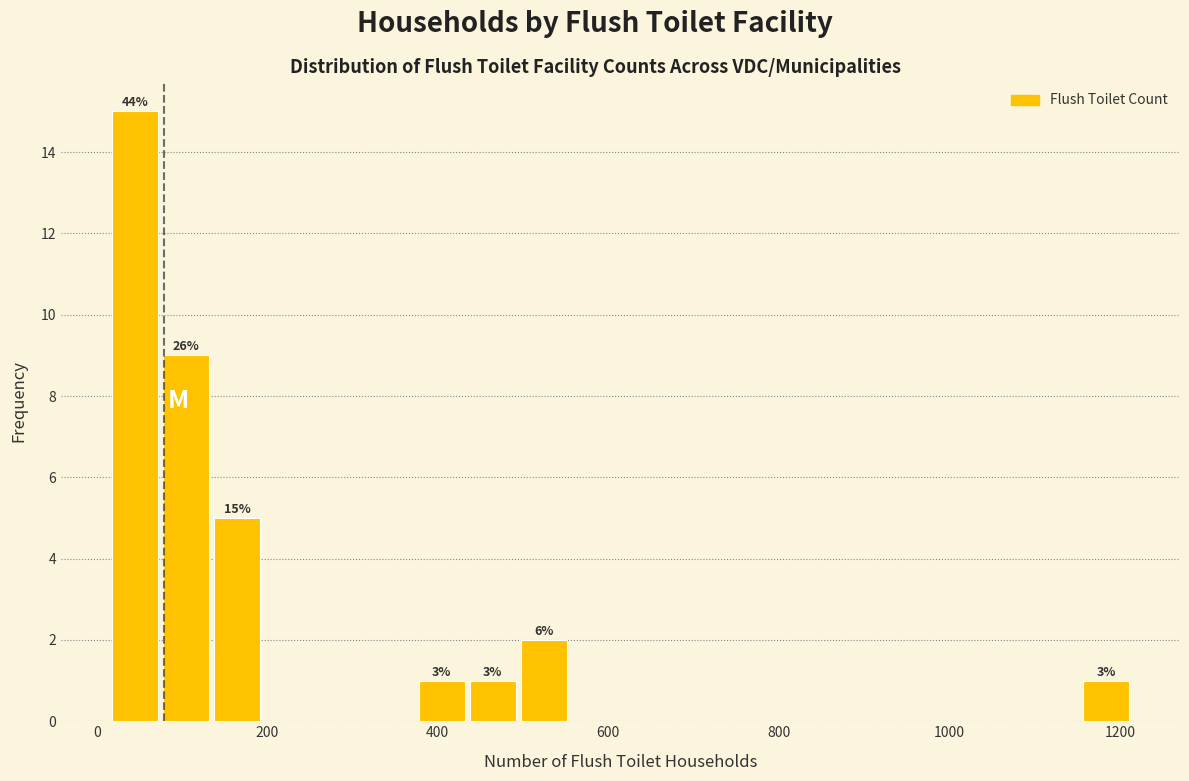

Around what value on the x-axis is the tallest bar? Give the approximate position of its centre, as read against the axis.

40